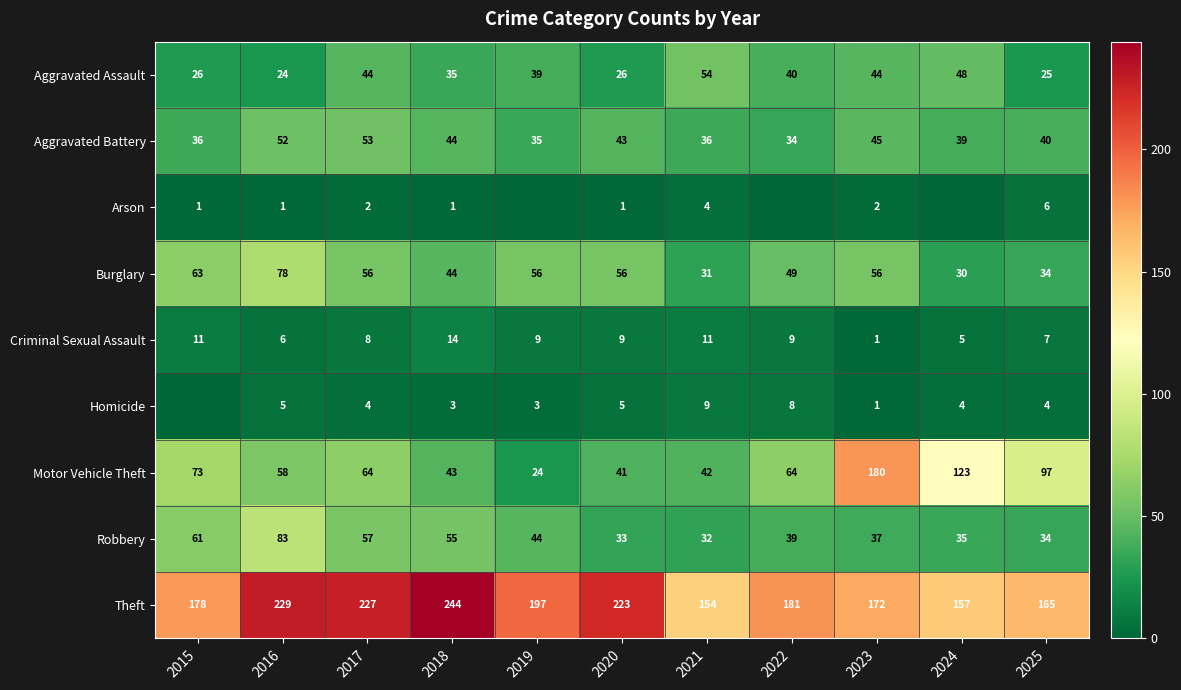

What is the average value of the Robbery series?

46